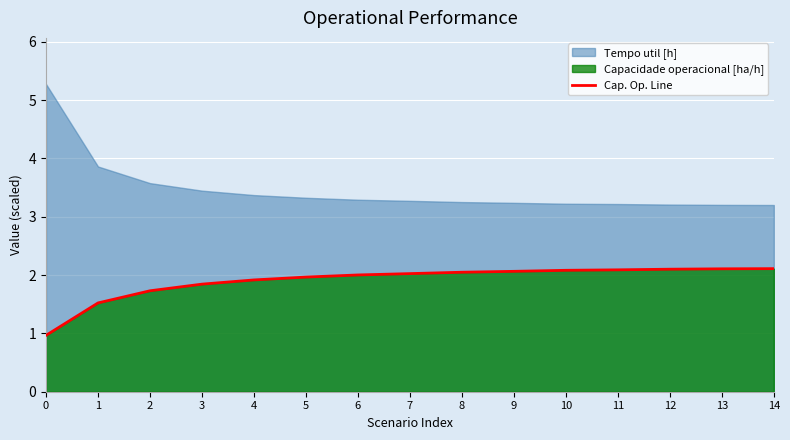

How many lines are shown in the chart?

1